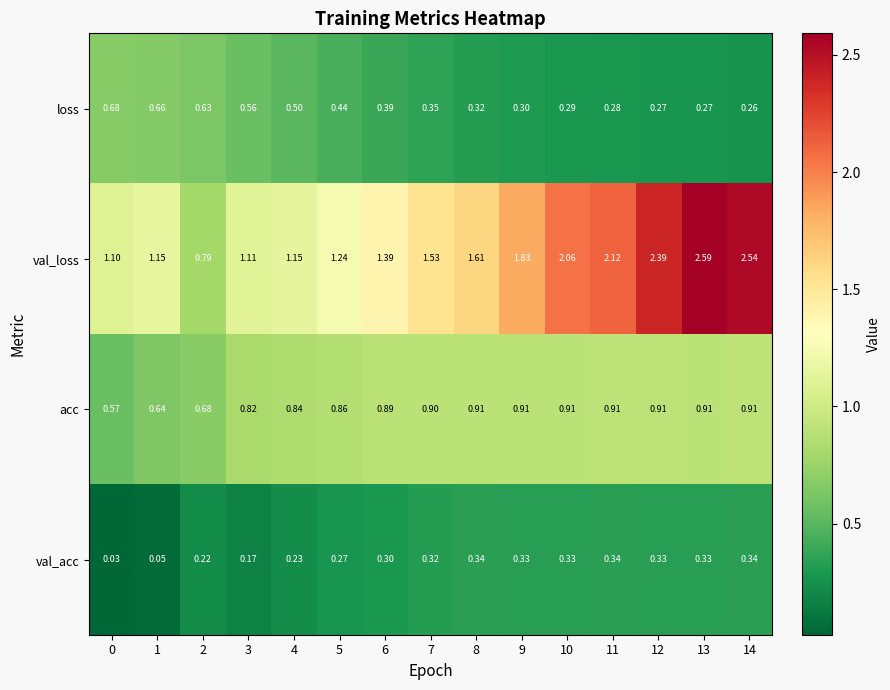

Between 6 and 13, which series saw the biggest shift?

val_loss